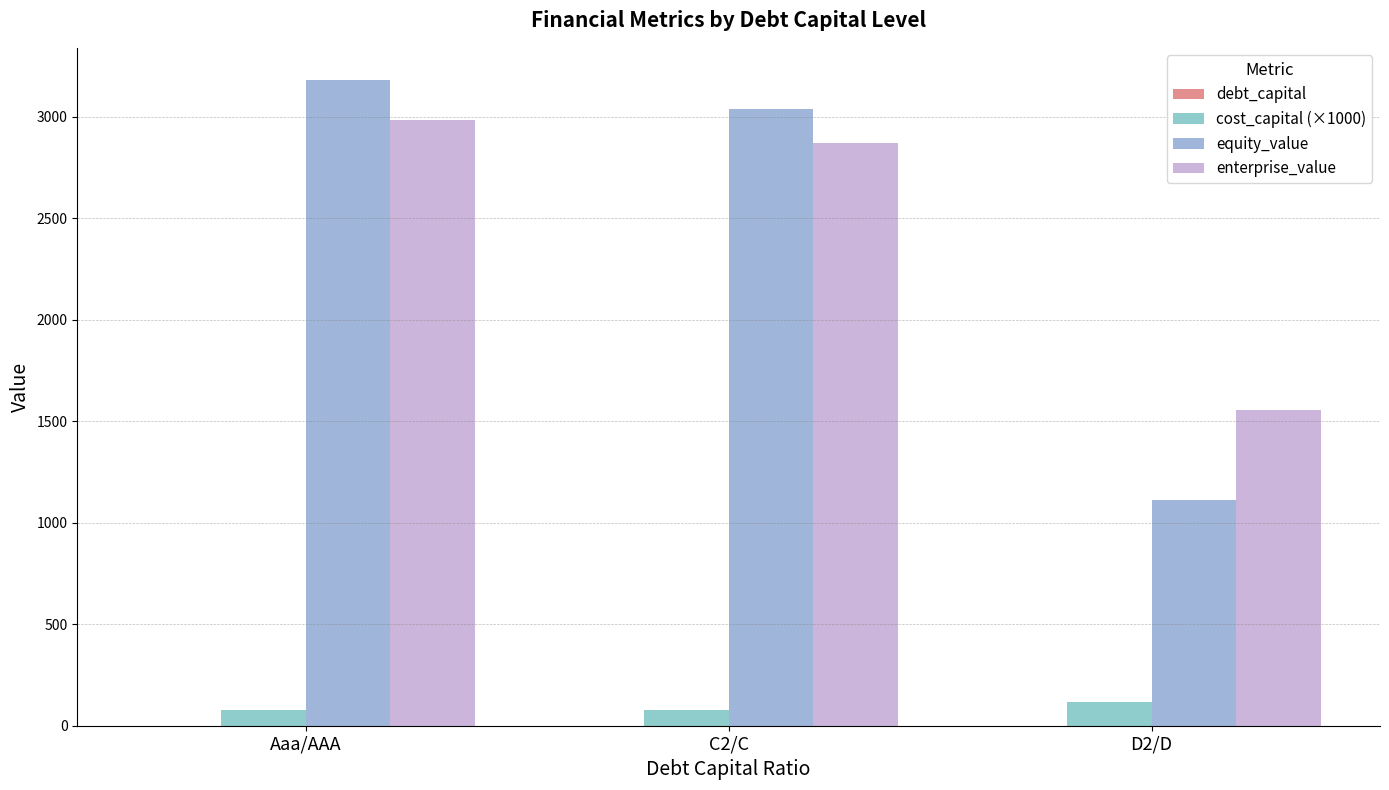

What is the difference between the highest and lowest values at C2/C?

3035.7